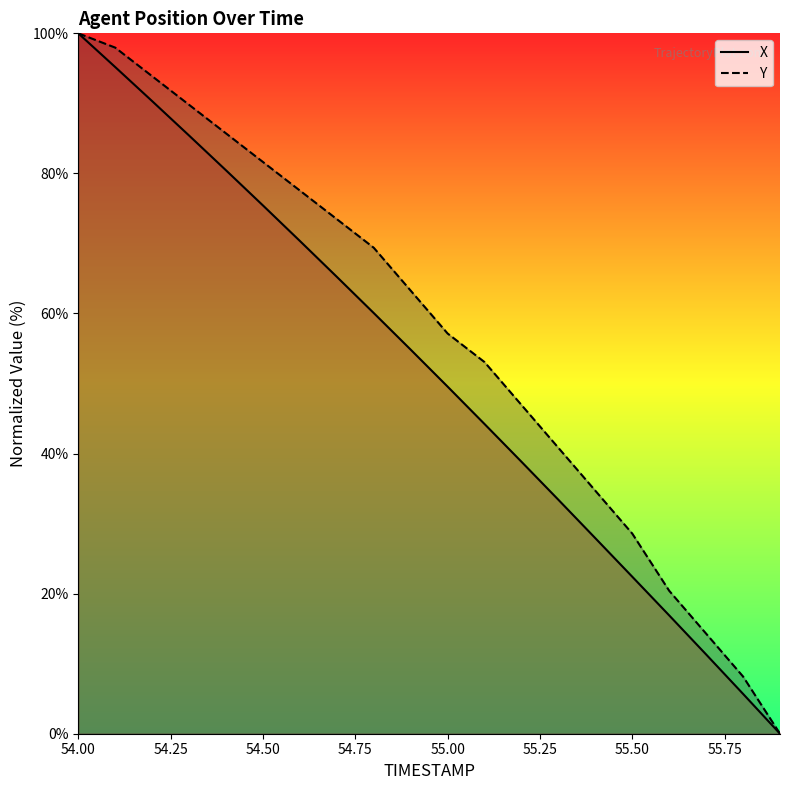

The X series shows 75.4 at 54.50. True or false?

True